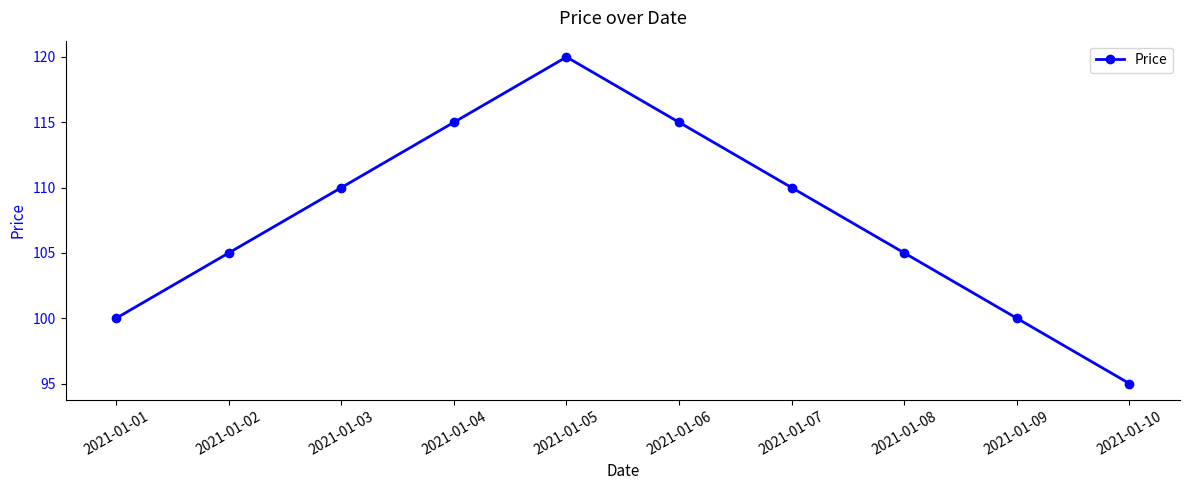

What is the difference between the maximum and minimum values?

25